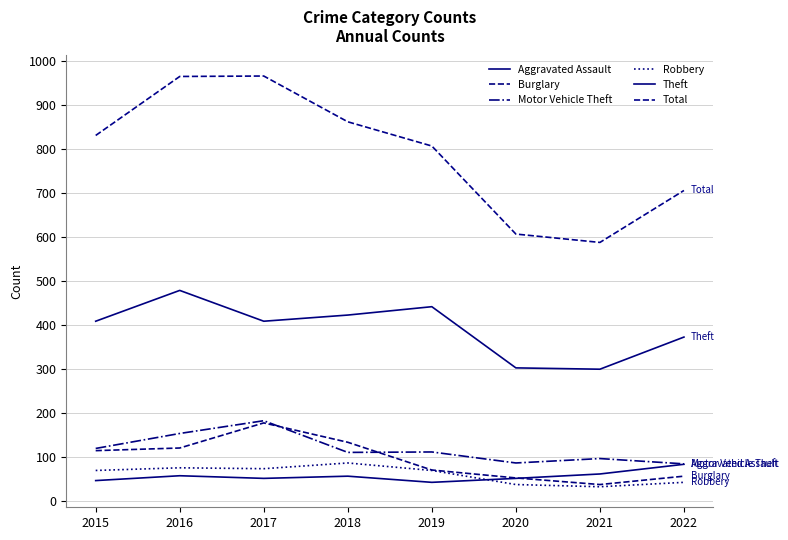

How many interior local valleys does the Burglary series have?

1